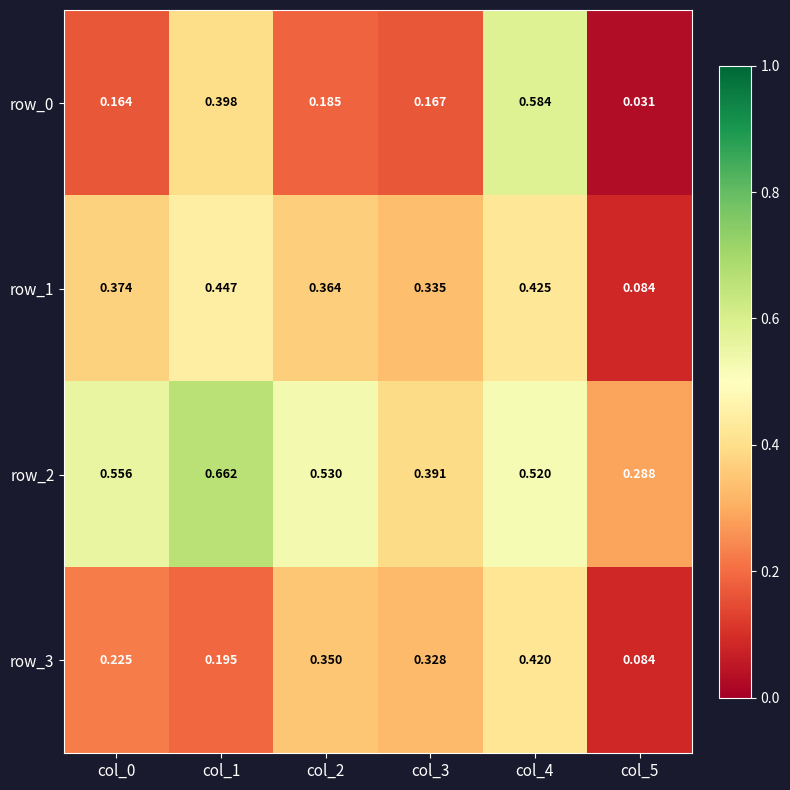

Is the value of row_1 at col_5 greater than the value of row_2 at col_5?

No